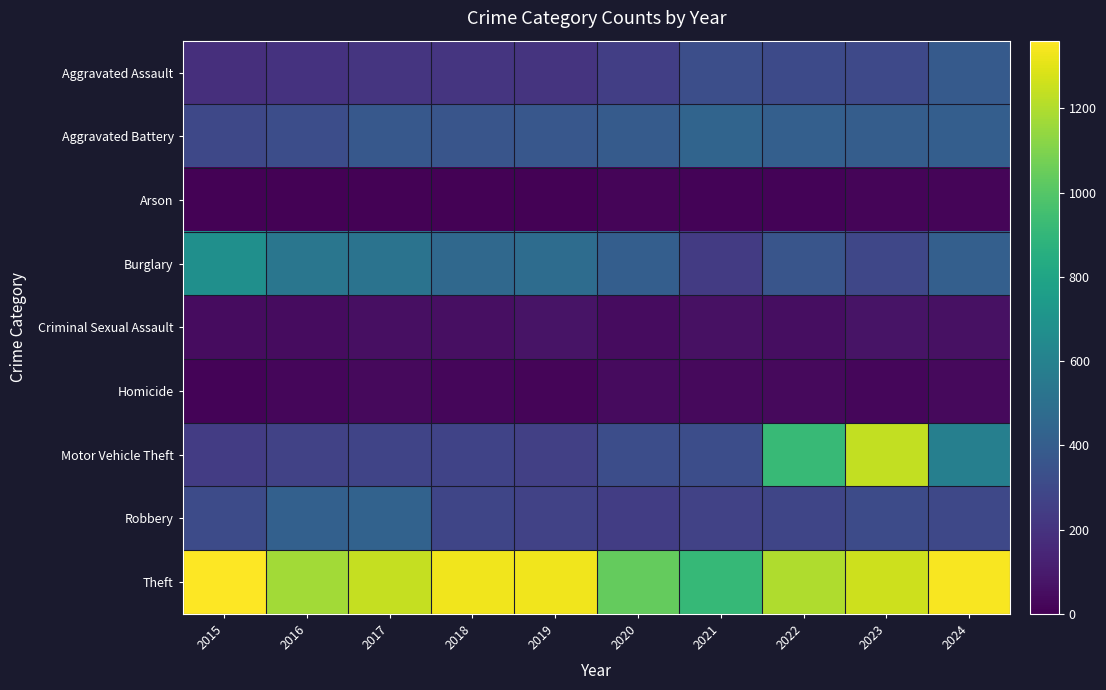

At which category is the sum across all series the highest?

2023